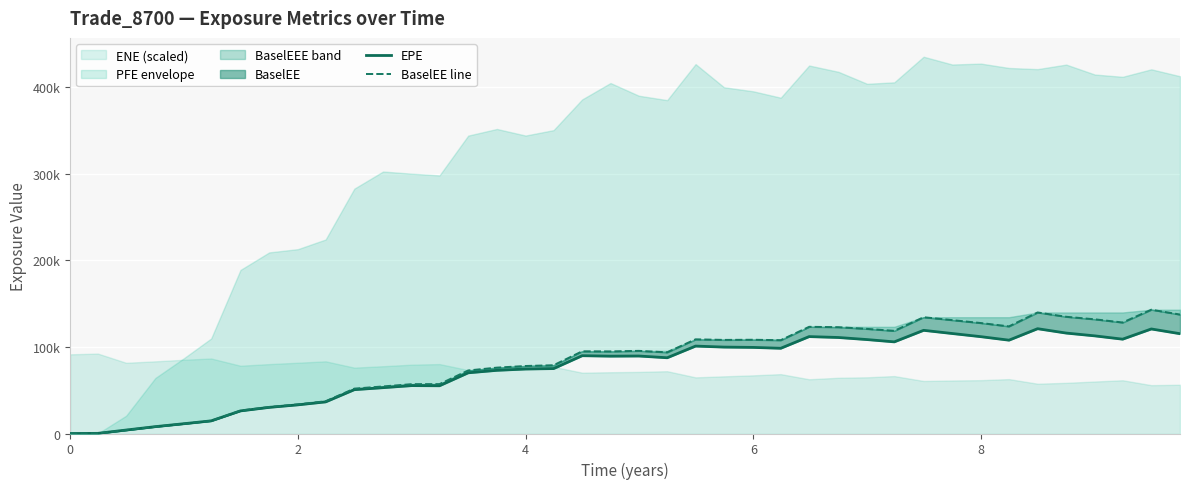

True or false: EPE has more than 0 points higher than both neighbors.

True